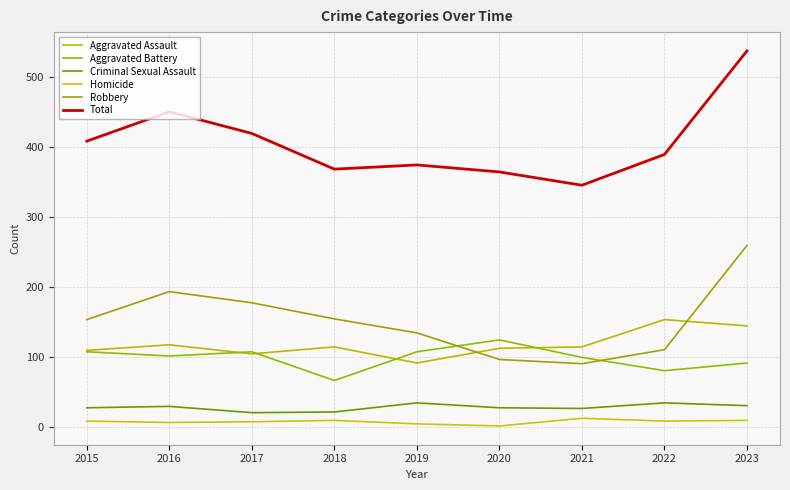

Rank the series by their maximum value, from lowest to highest.

Homicide, Criminal Sexual Assault, Aggravated Battery, Aggravated Assault, Robbery, Total